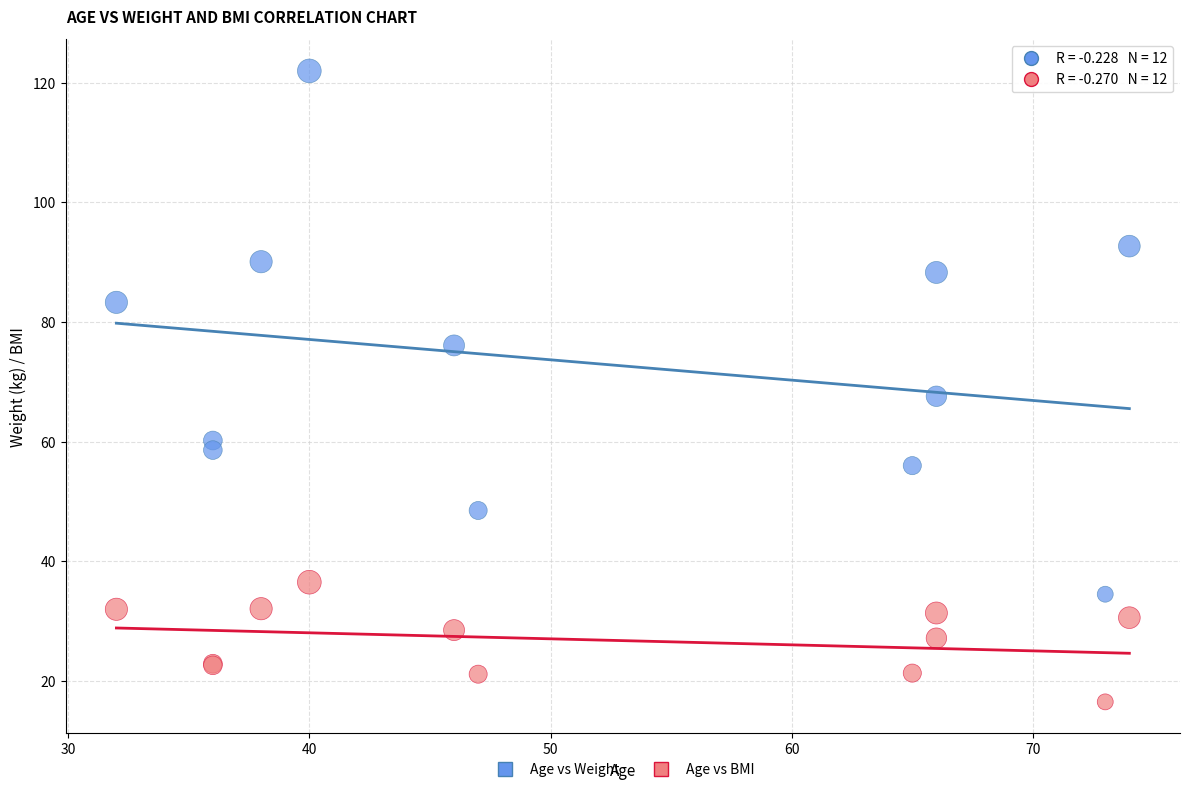

What are all the series names shown in the legend?

Age vs Weight, Age vs BMI